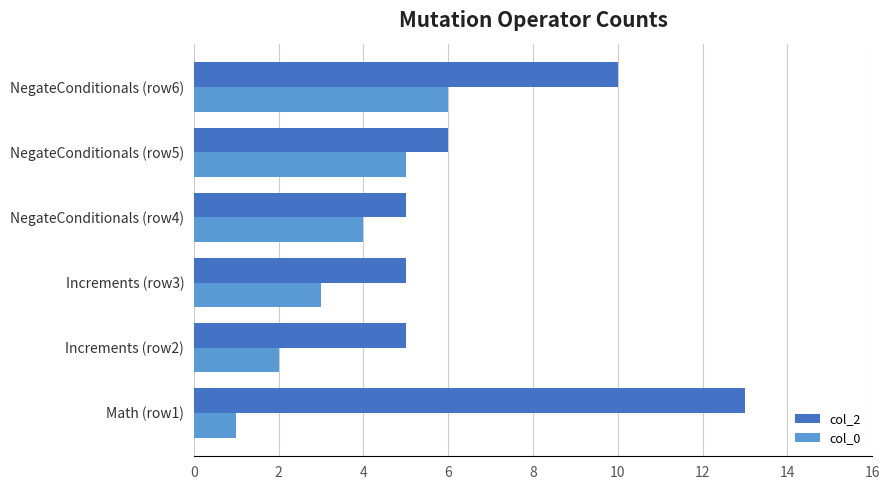

What is the difference between the second highest and second lowest values in the col_0 series?

3